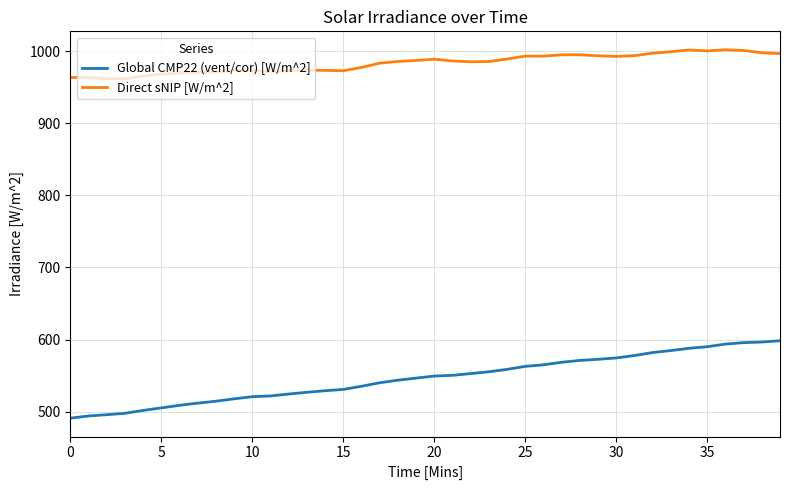

Which series has the largest range (max minus min)?

Global CMP22 (vent/cor) [W/m^2]